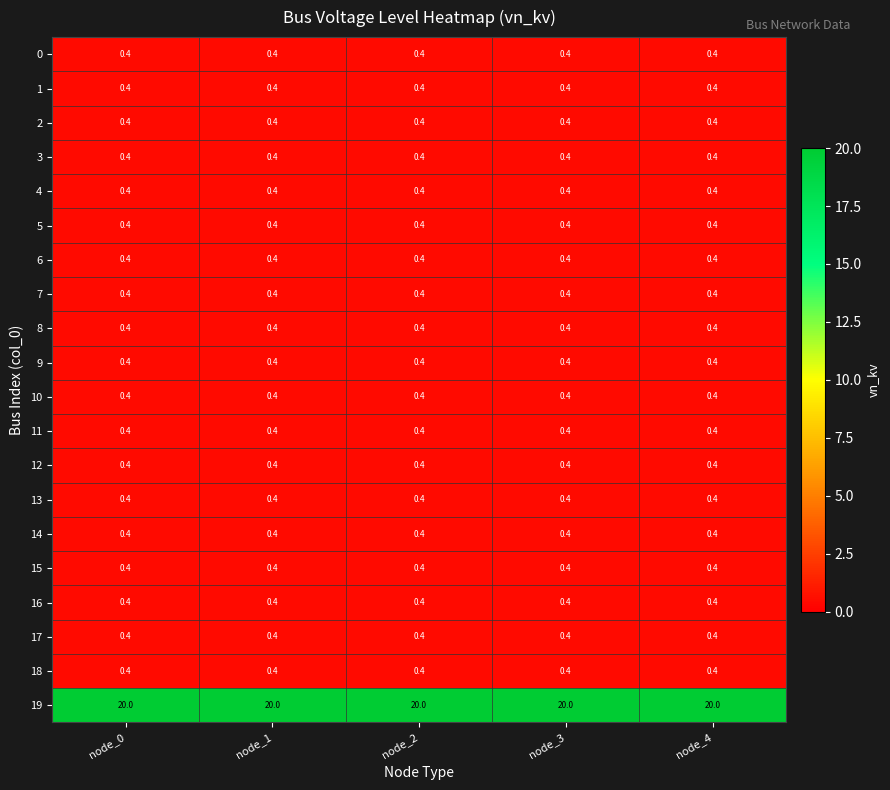

Is it true that 5 equals 0.4 at node_4?

True